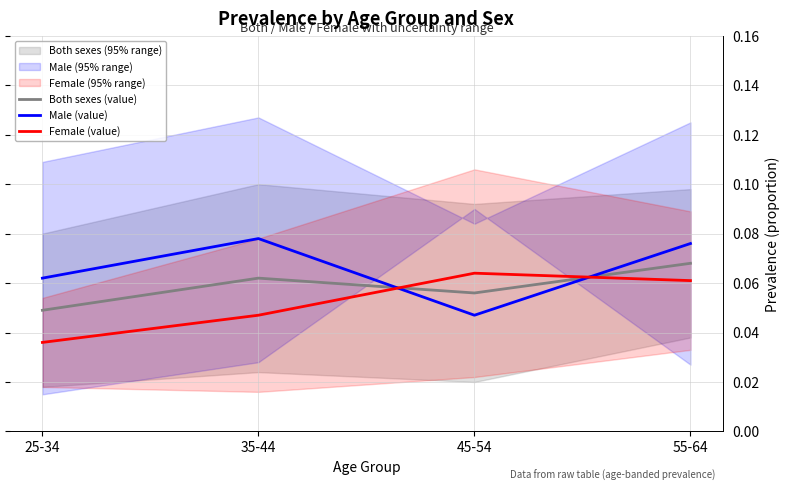

Between 35-44 and 55-64, which series saw the biggest shift?

Female (value)